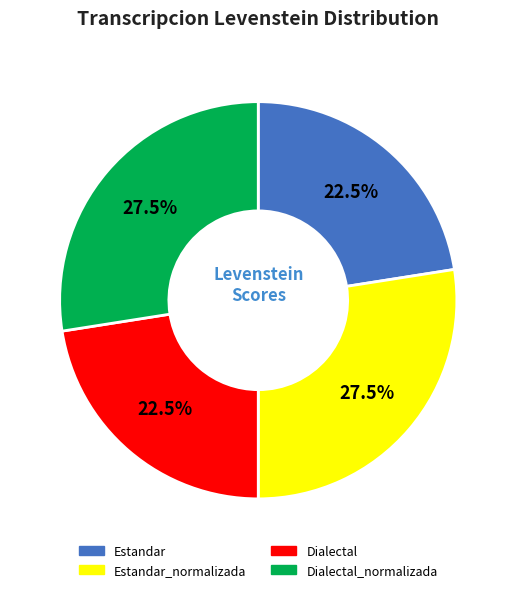

Does Dialectal_normalizada represent more than half of the total?

No